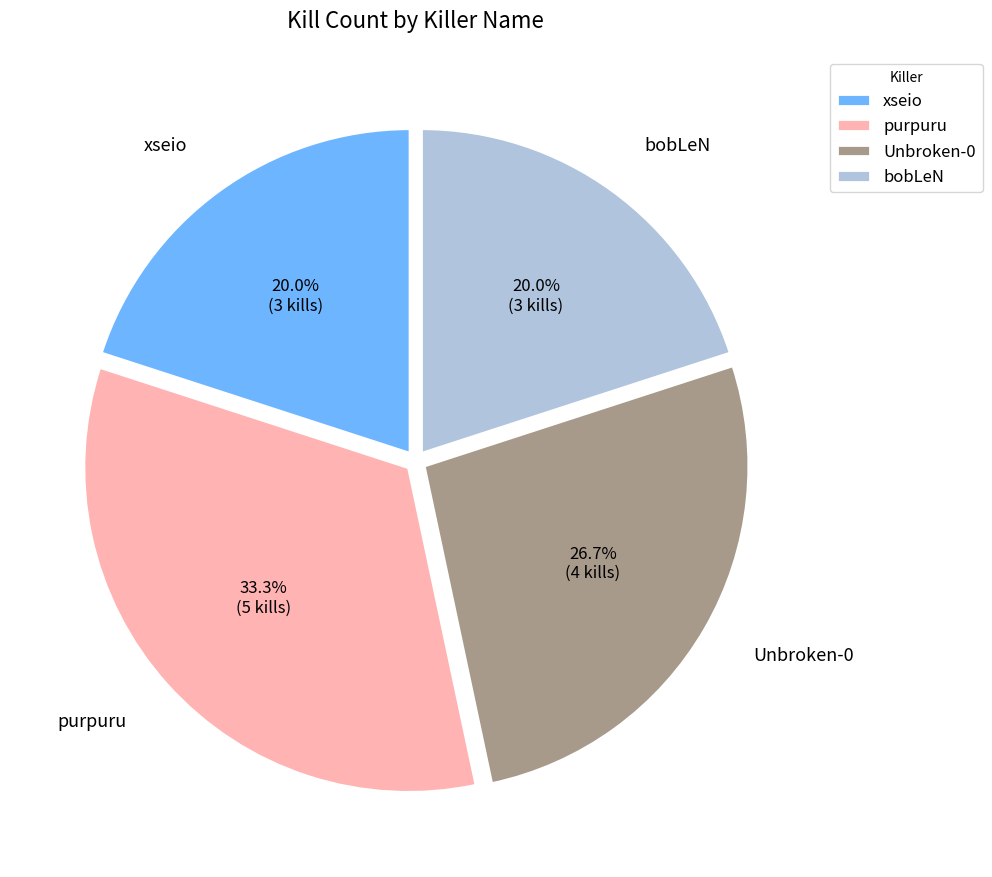

True or false: Unbroken-0 accounts for 14% of the total.

False